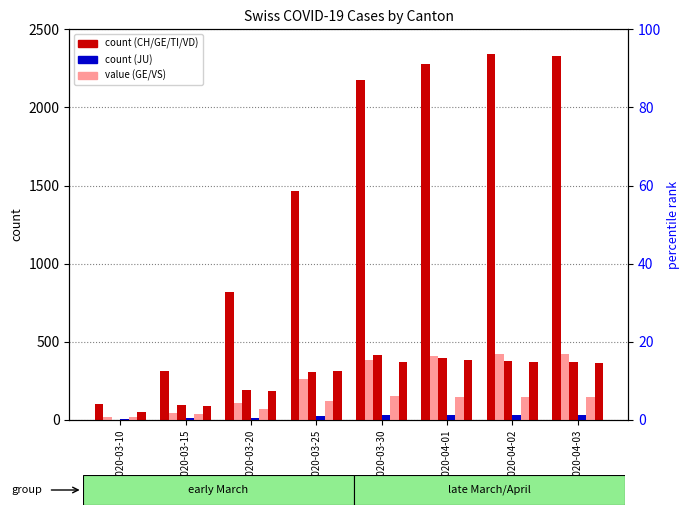

How many bars are there in each group?

6